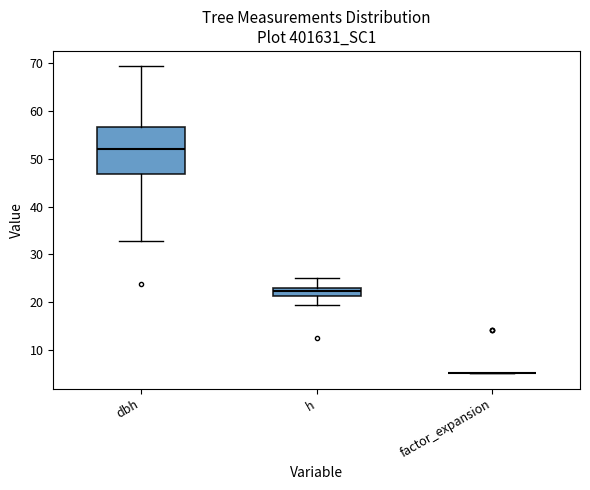

Reading left to right, transcribe this box plot: for each box, give where its median line is, the range the box spans, and where its two whiskers end, as read against the y-axis. The values are not printed on the chart, so give them approximately, as read against the axis.

dbh: median 52, box 47 to 57, whiskers 33 to 69
h: median 22, box 21 to 23, whiskers 20 to 25
factor_expansion: box collapsed to a line at 5, whiskers 5 to 5